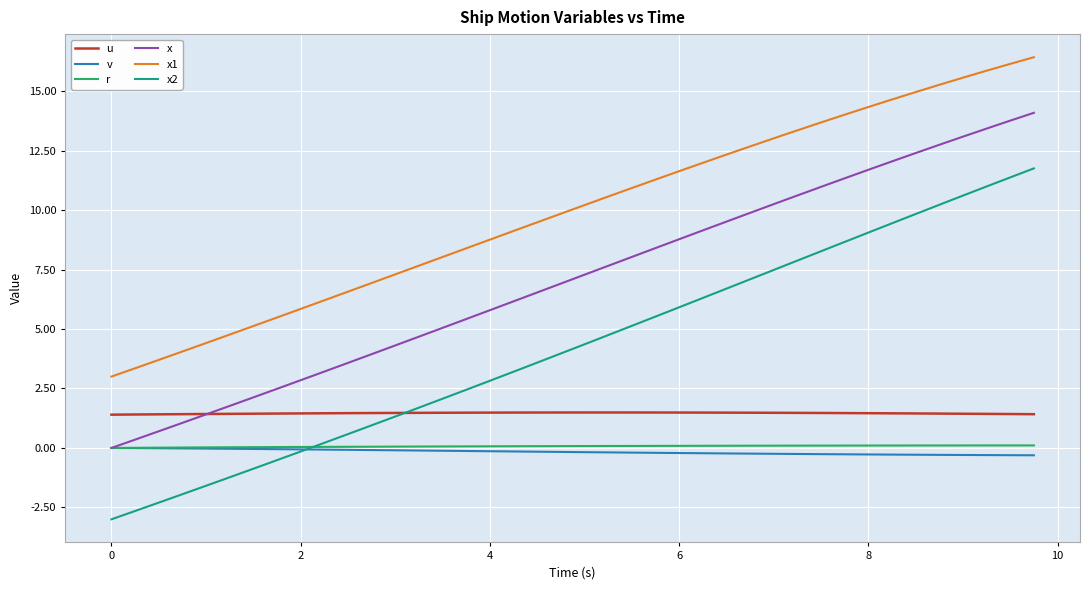

Which series has the largest range (max minus min)?

x2